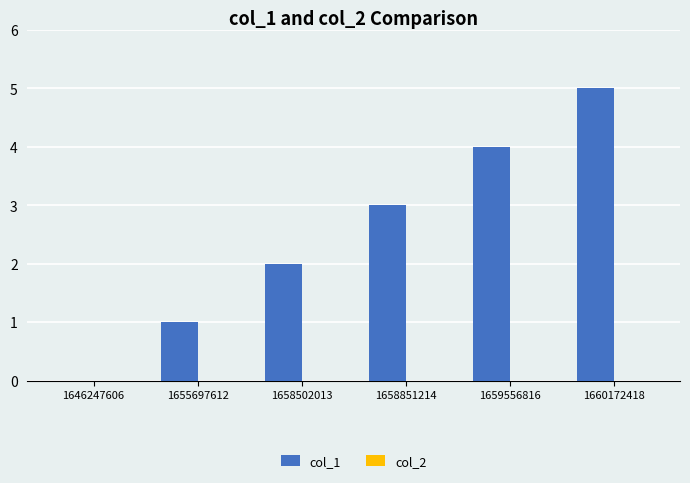

Is it true that the value at 1660172418 is 5?

True